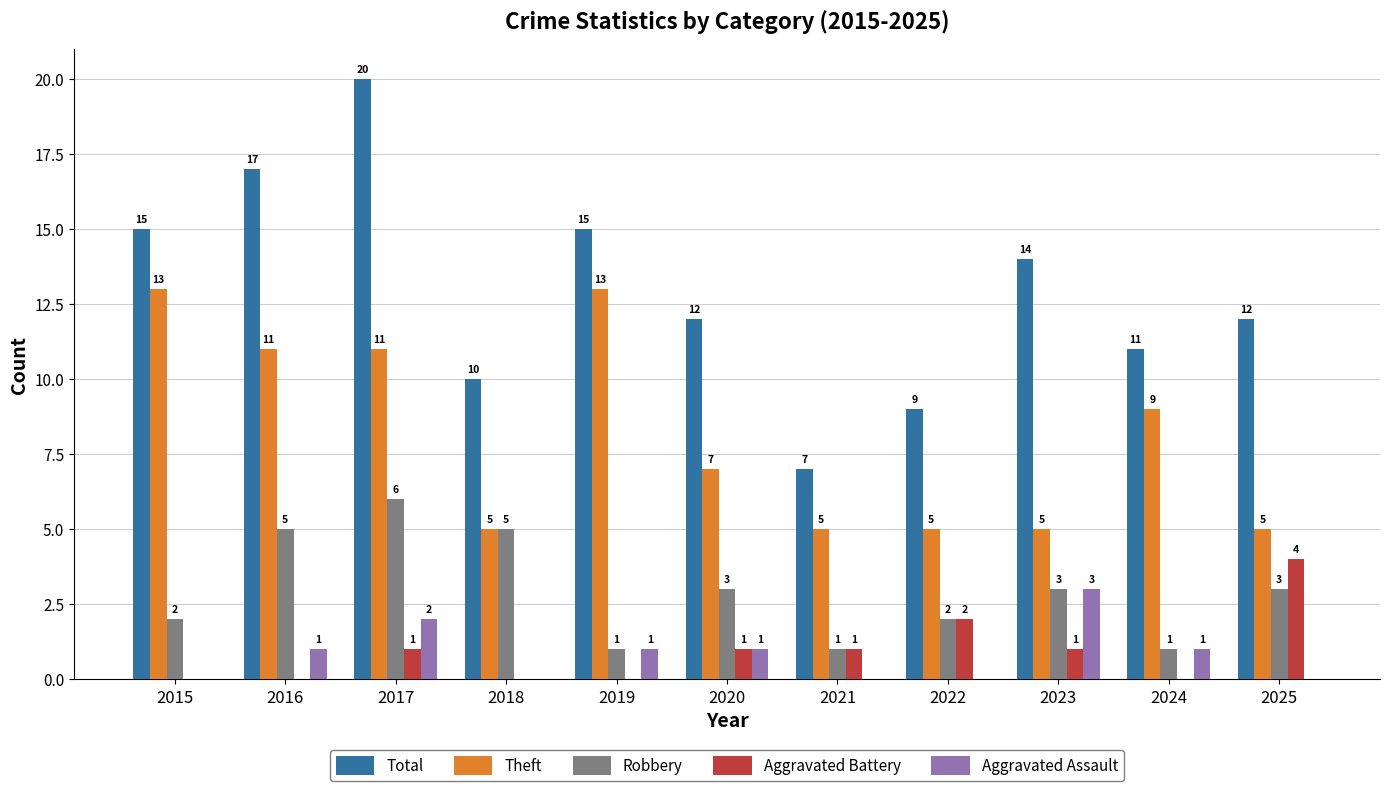

Reading left to right, extract all data points from this chart.

Total: 2015=15	2016=17	2017=20	2018=10	2019=15	2020=12	2021=7	2022=9	2023=14	2024=11	2025=12
Theft: 2015=13	2016=11	2017=11	2018=5	2019=13	2020=7	2021=5	2022=5	2023=5	2024=9	2025=5
Robbery: 2015=2	2016=5	2017=6	2018=5	2019=1	2020=3	2021=1	2022=2	2023=3	2024=1	2025=3
Aggravated Battery: 2015=0	2016=0	2017=1	2018=0	2019=0	2020=1	2021=1	2022=2	2023=1	2024=0	2025=4
Aggravated Assault: 2015=0	2016=1	2017=2	2018=0	2019=1	2020=1	2021=0	2022=0	2023=3	2024=1	2025=0